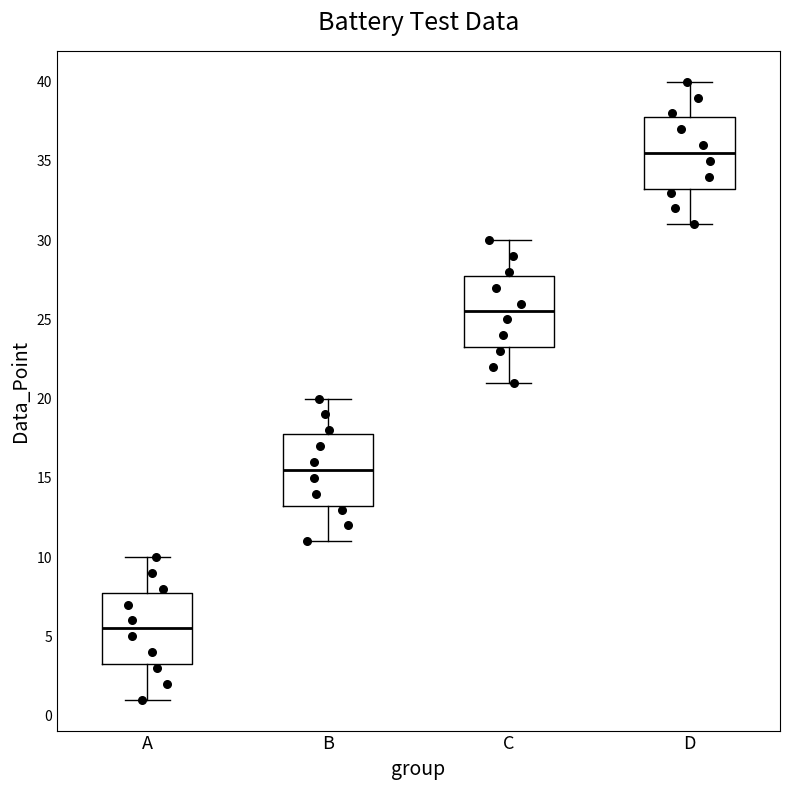

Where does the median line of the box for D sit on the y-axis? The values are not printed on the chart, so give them approximately, as read against the axis.

35.5